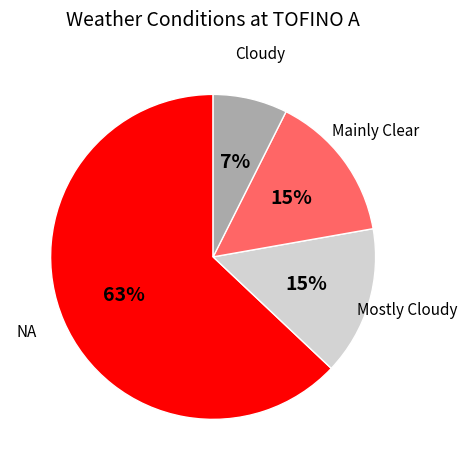

To the nearest percent, what is the difference between the largest and smallest slice percentages?

56%